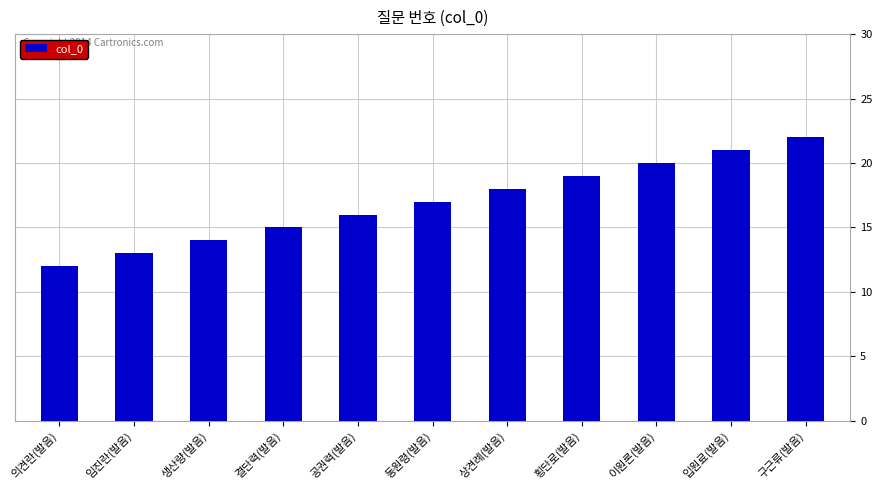

Reading right to left, extract all data points from this chart.

구근류(발음)=22	입원료(발음)=21	이원론(발음)=20	횡단로(발음)=19	상견례(발음)=18	동원령(발음)=17	공권력(발음)=16	결단력(발음)=15	생산량(발음)=14	임진란(발음)=13	의견란(발음)=12